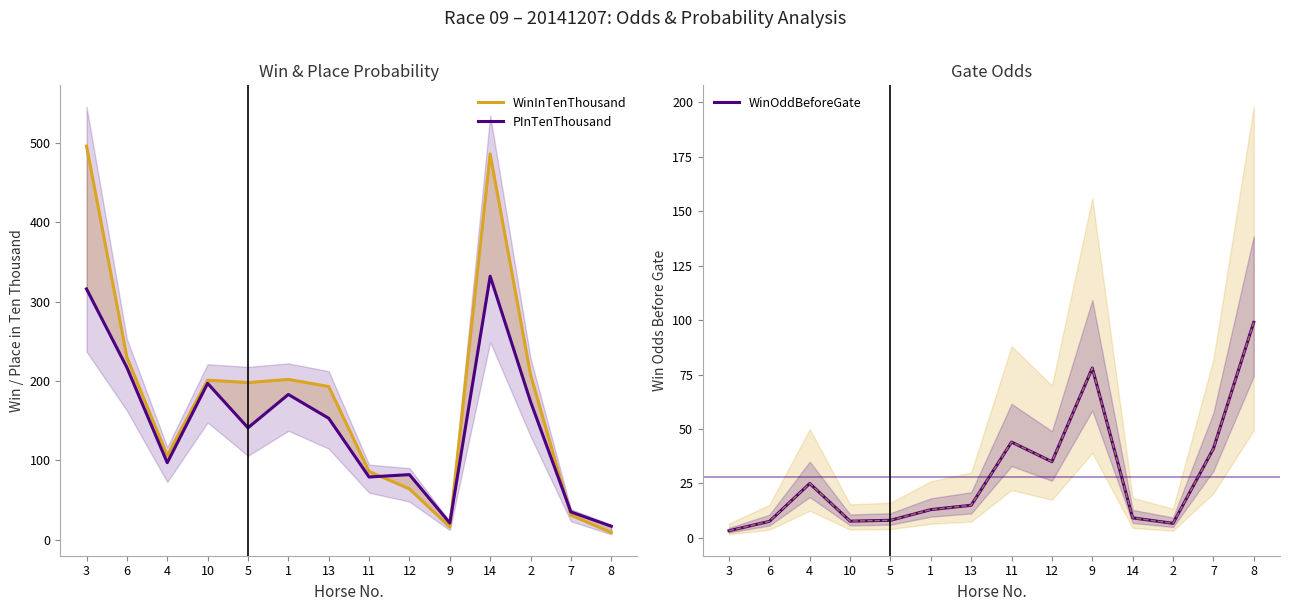

How many intersections are there between WinInTenThousand and WinOddBeforeGate?

3